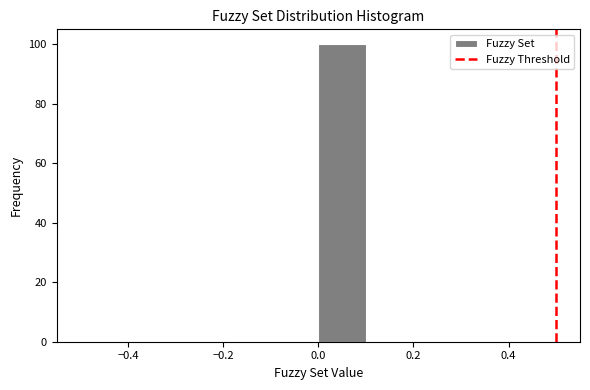

Reading left to right, list every bar in this chart as the range it spans on the x-axis followed by its height. The values are not printed on the chart, so give them approximately, as read against the axis.

-0.5 to -0.4: 0
-0.4 to -0.3: 0
-0.3 to -0.2: 0
-0.2 to -0.1: 0
-0.1 to 0.0: 0
0.0 to 0.1: 100
0.1 to 0.2: 0
0.2 to 0.3: 0
0.3 to 0.4: 0
0.4 to 0.5: 0